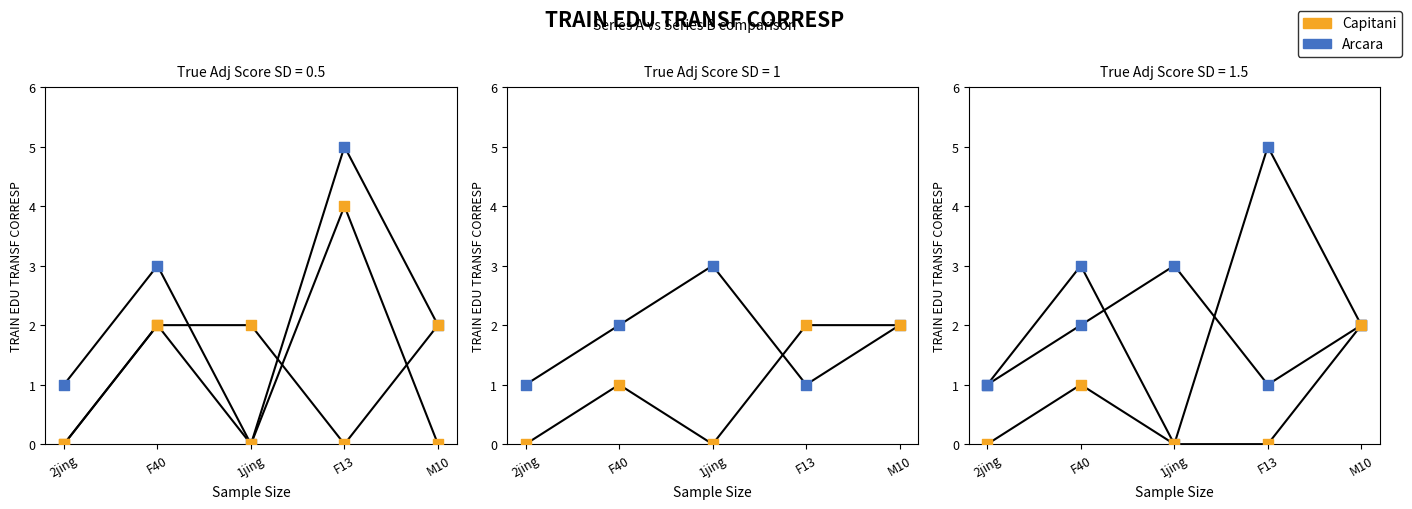

Is the value of Arcara at F13 greater than the value of Capitani at 1jing?

Yes